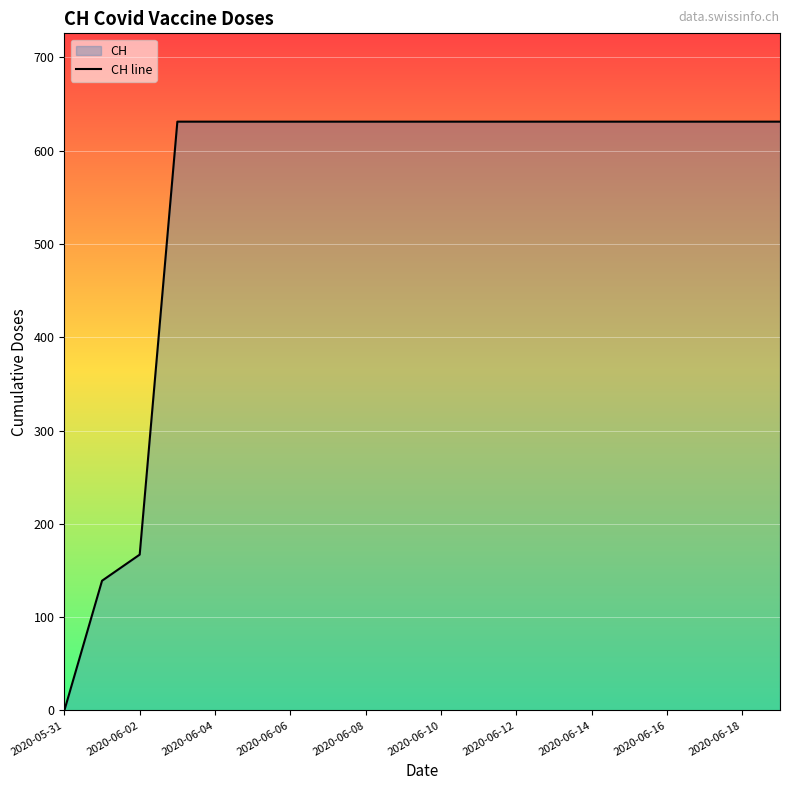

What is the ratio of the value at 2020-06-12 to the value at 2020-06-06?

1.0